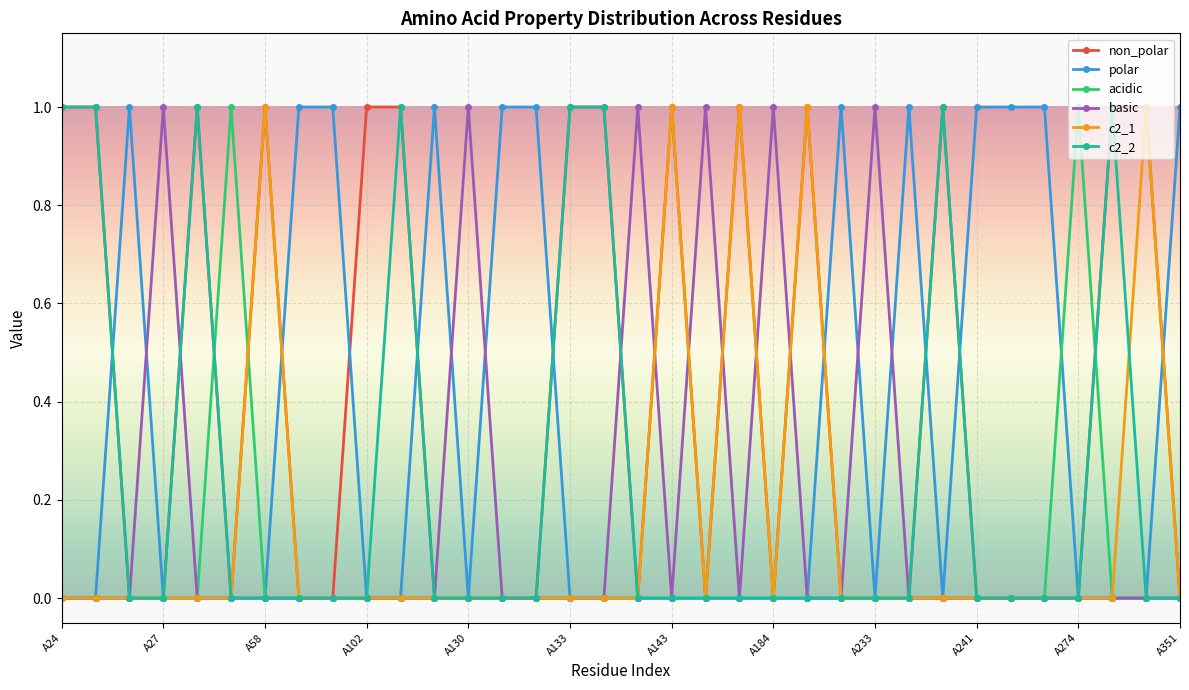

Which series has the largest total across all categories?

non_polar